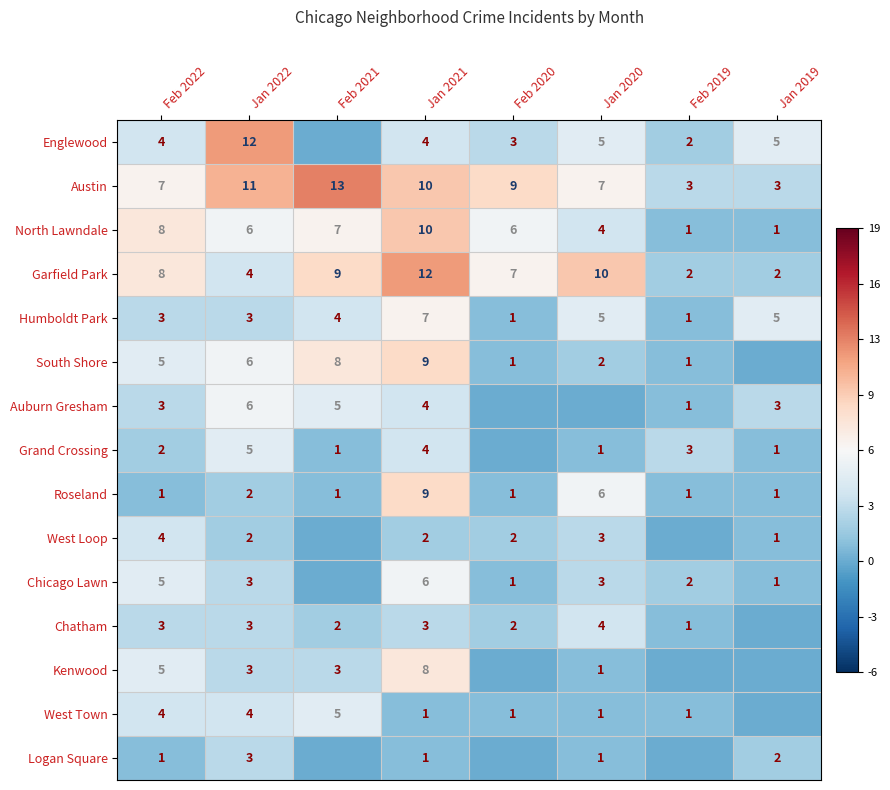

The Chicago Lawn series shows 2.1 at Jan 2020. True or false?

False